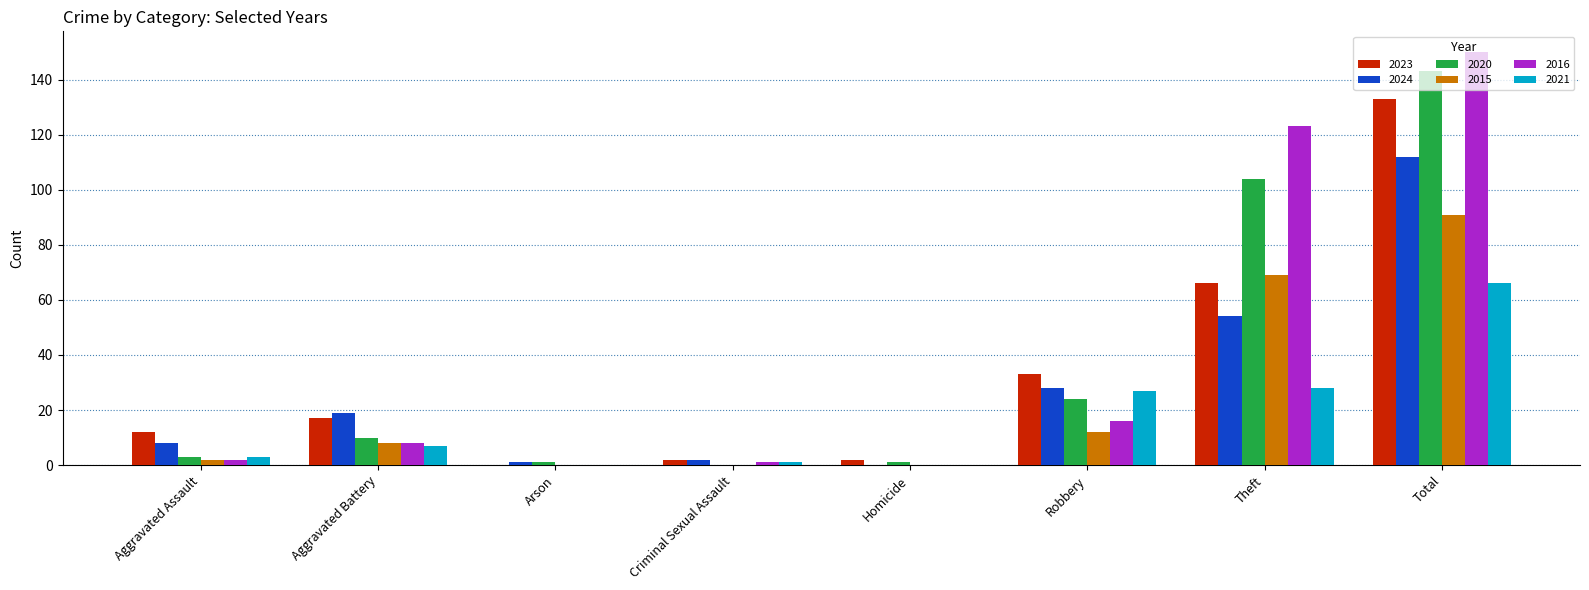

Which category has the highest value across all series?

Total